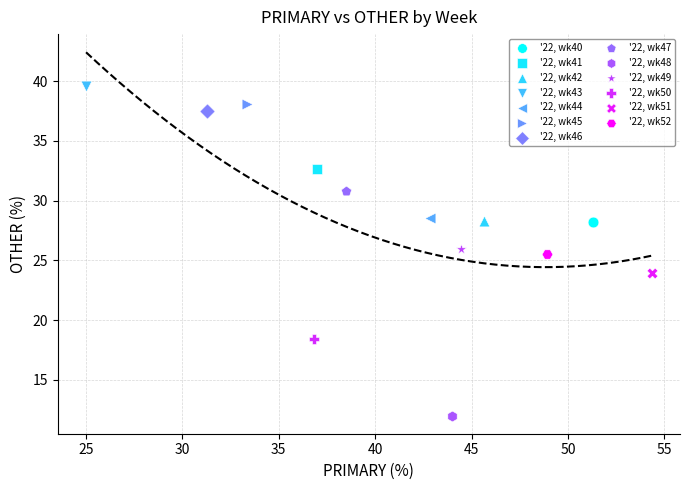

What are all the series names shown in the legend?

'22, wk40, '22, wk41, '22, wk42, '22, wk43, '22, wk44, '22, wk45, '22, wk46, '22, wk47, '22, wk48, '22, wk49, '22, wk50, '22, wk51, '22, wk52